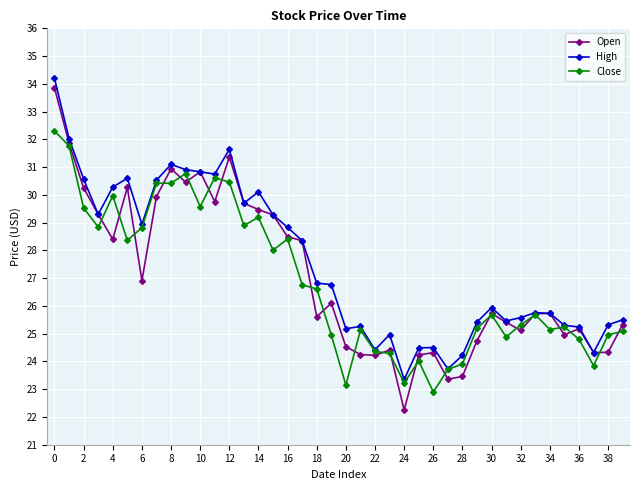

How many data points does each series have?

40